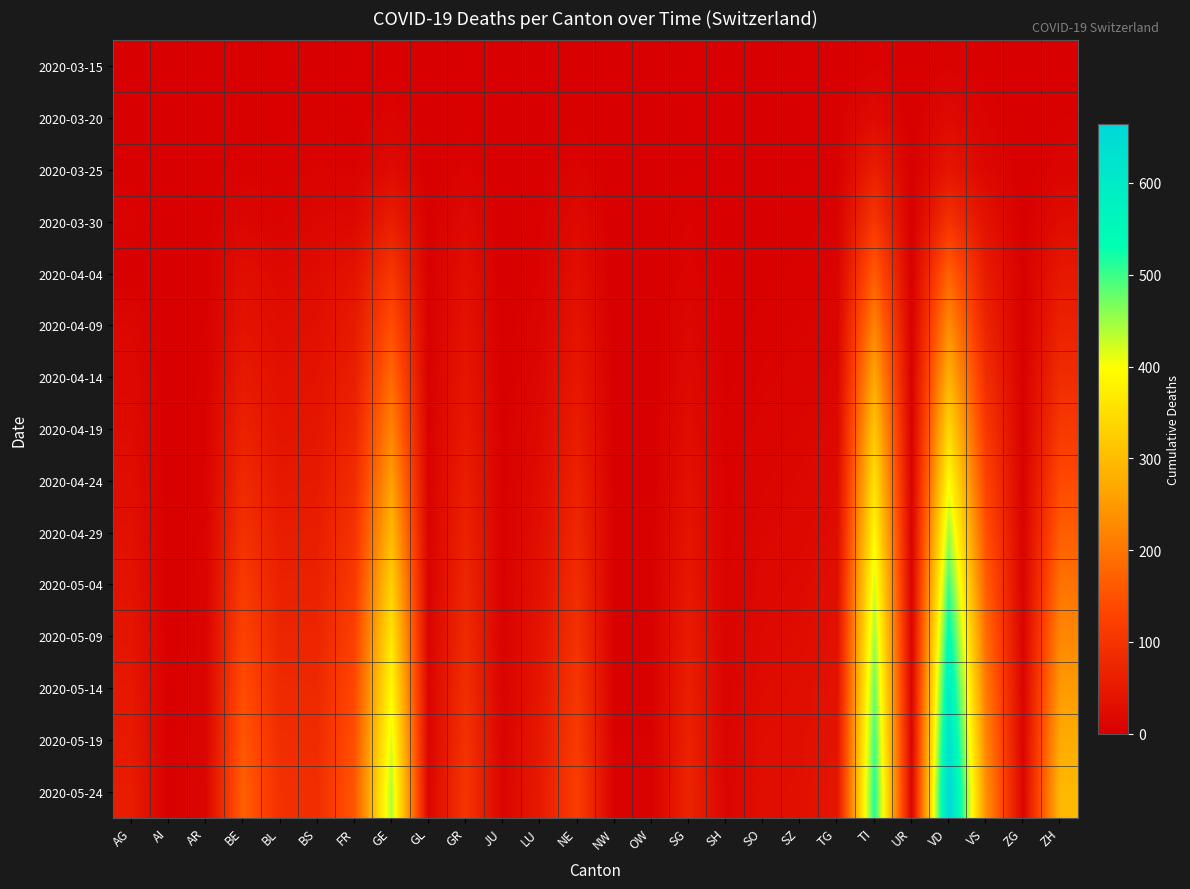

Which series changed the most between AR and OW?

2020-05-24